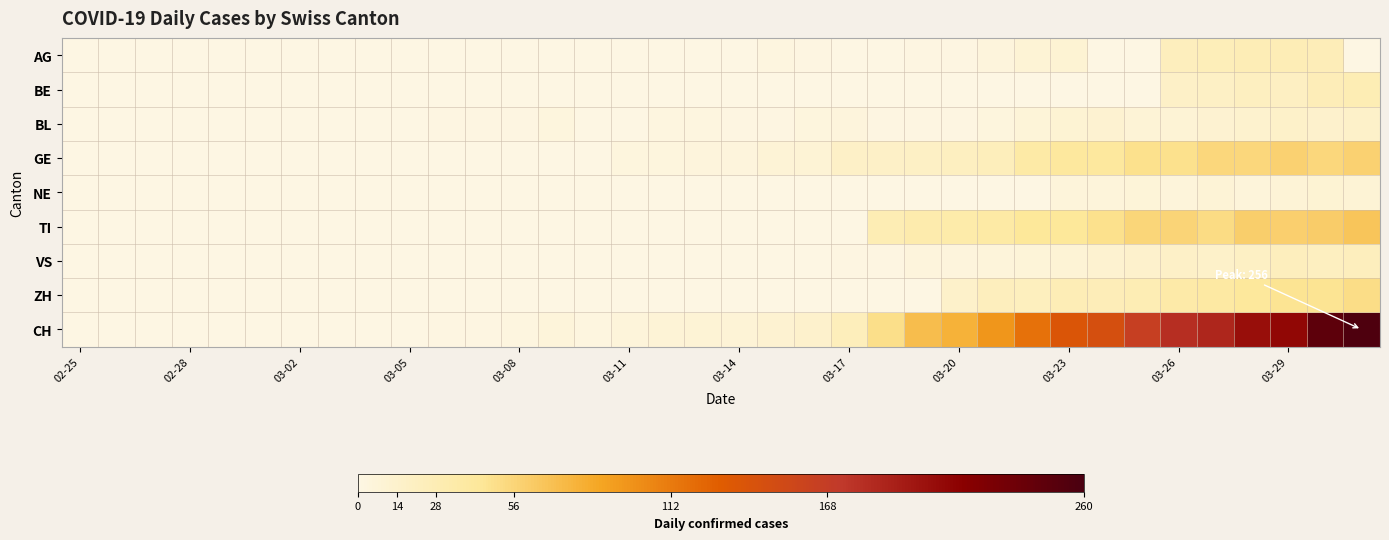

At how many categories does at least one series exceed 112?

10